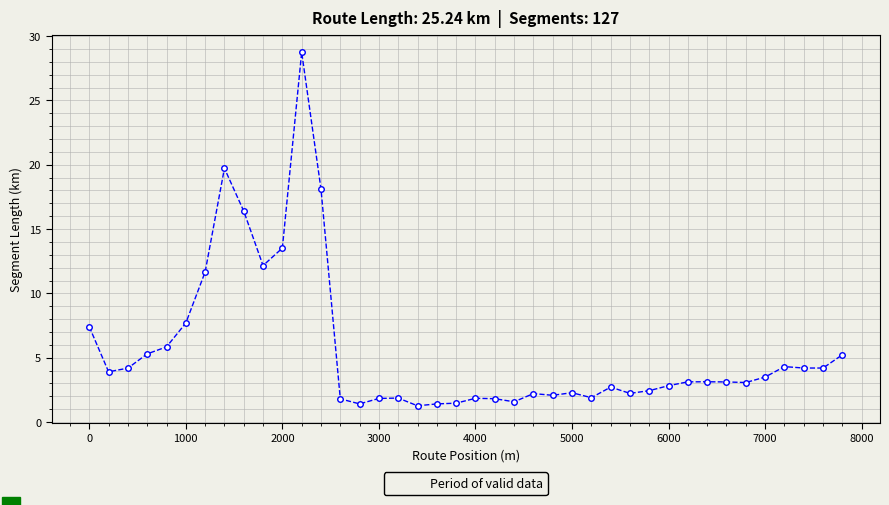

What is the value of the 13th point from the left?

18.1